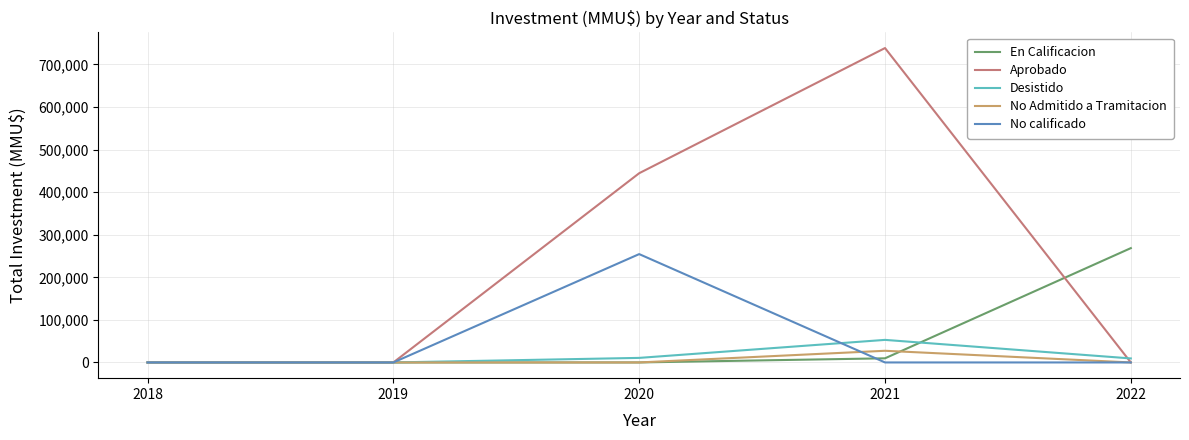

The value of Aprobado at 2022 is -368073. True or false?

False